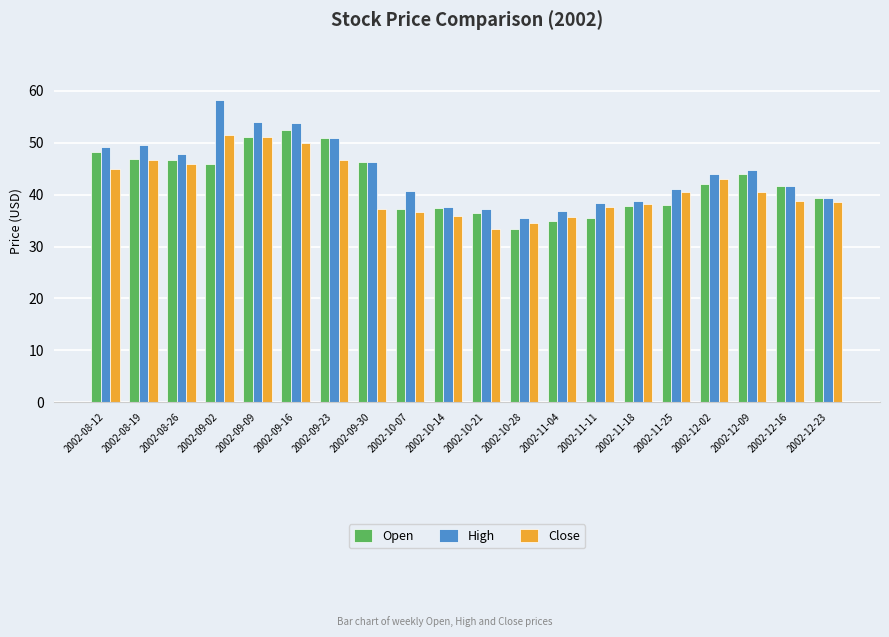

Rank the series at 2002-09-16 from highest to lowest value.

High, Open, Close